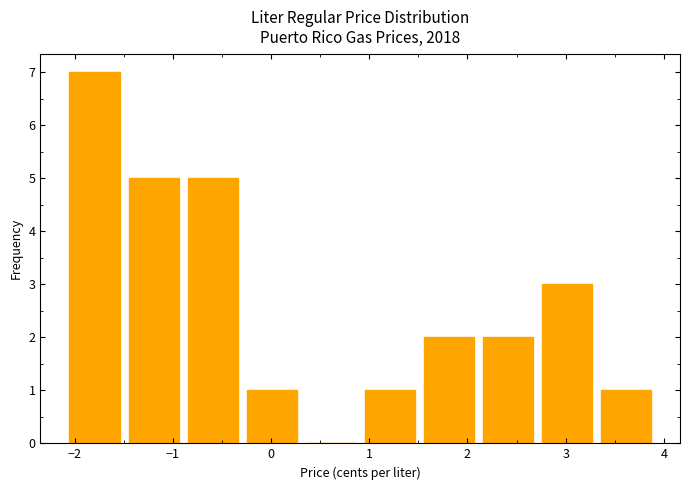

How tall is the bar that spans -0.9 to -0.3 on the x-axis? Neither the bar edges nor the heights are printed on the chart, so give them approximately, as read against the axes.

5